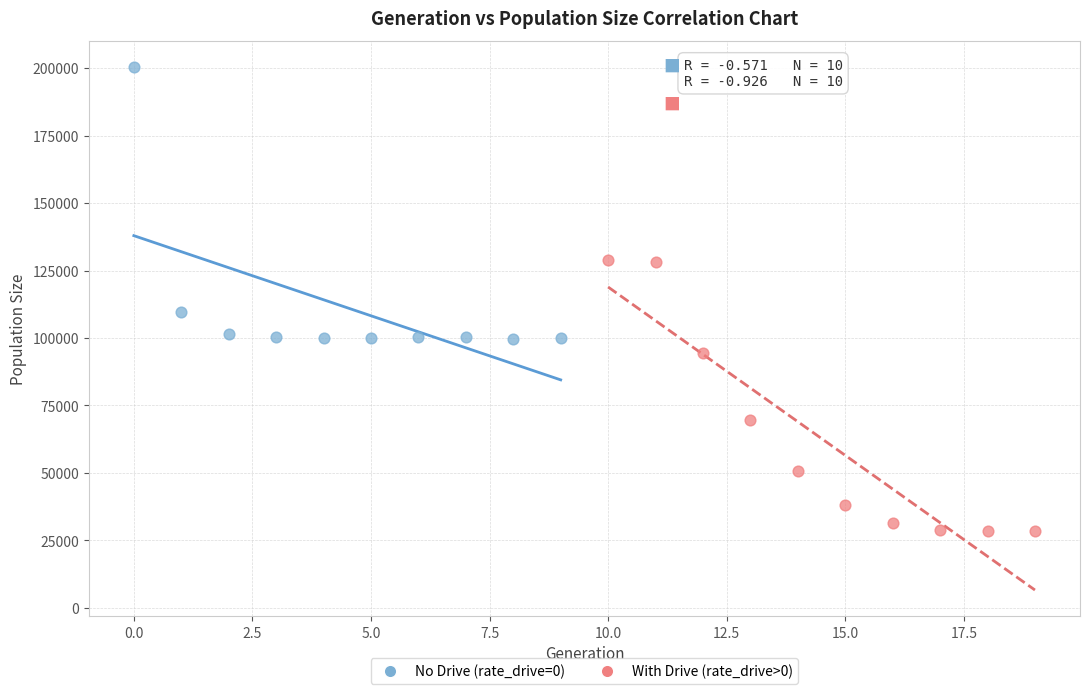

Which series reaches the maximum Y coordinate?

No Drive (rate_drive=0)